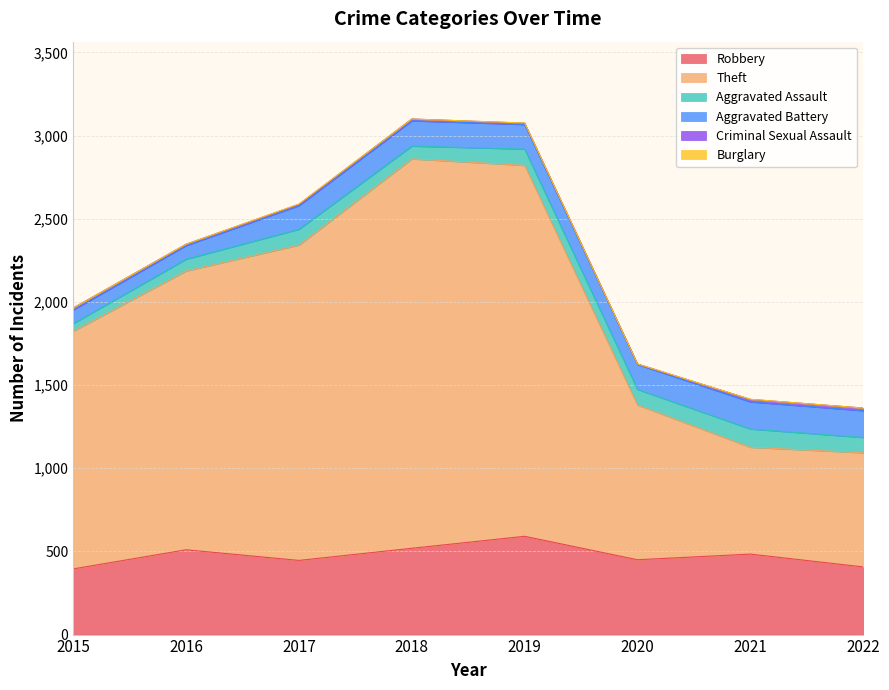

How many lines are shown in the chart?

6